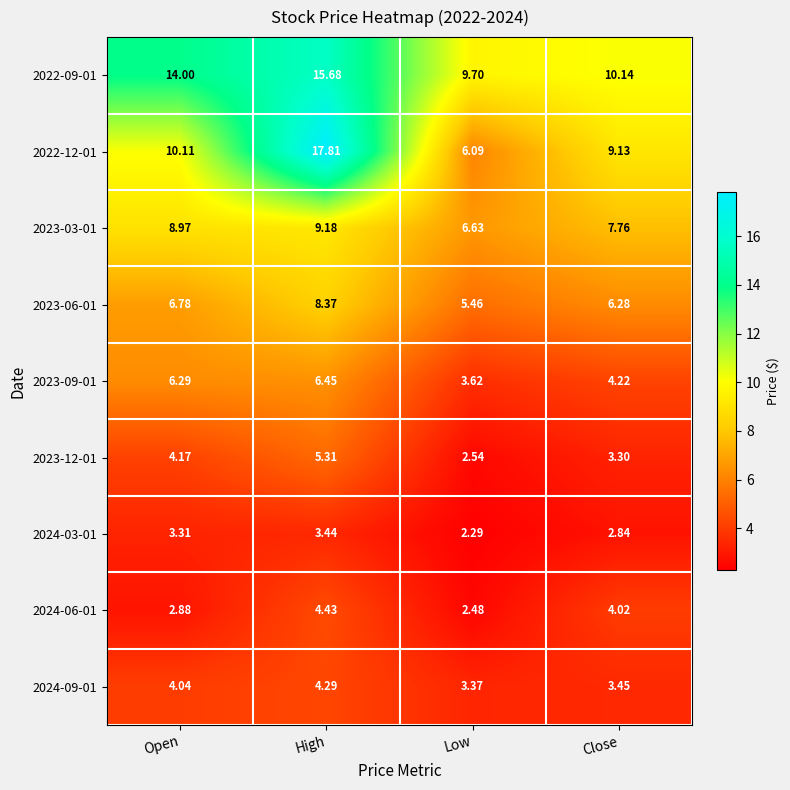

At which category is the sum across all series the highest?

High